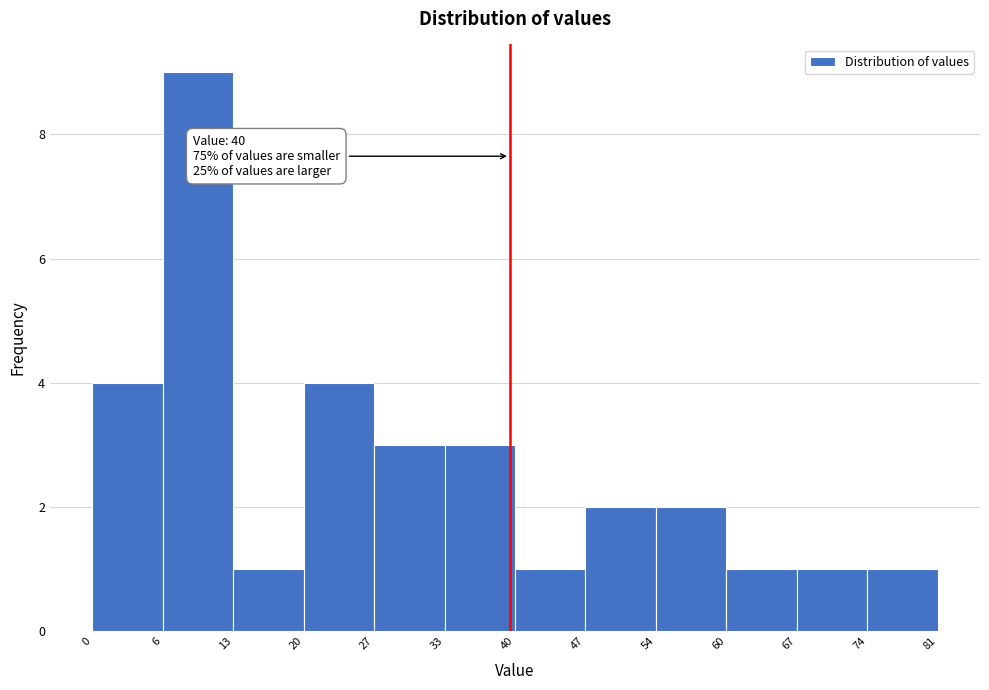

Which range on the x-axis has the tallest bar?

6 to 13